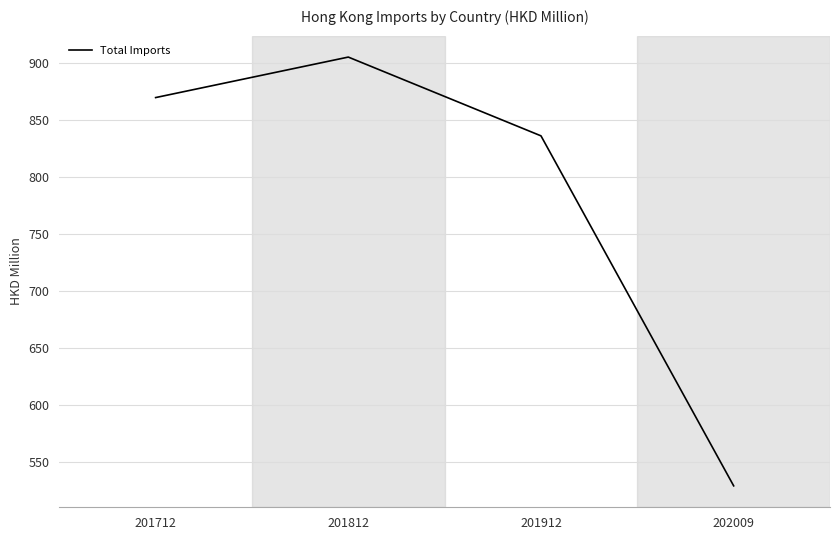

At which category does the data reach its first local peak?

201812